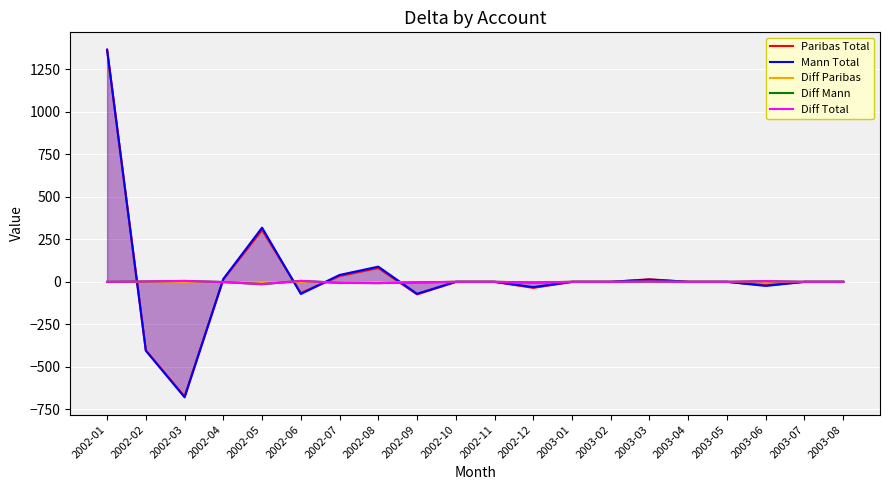

Which label corresponds to the smallest value in the chart?

2002-03